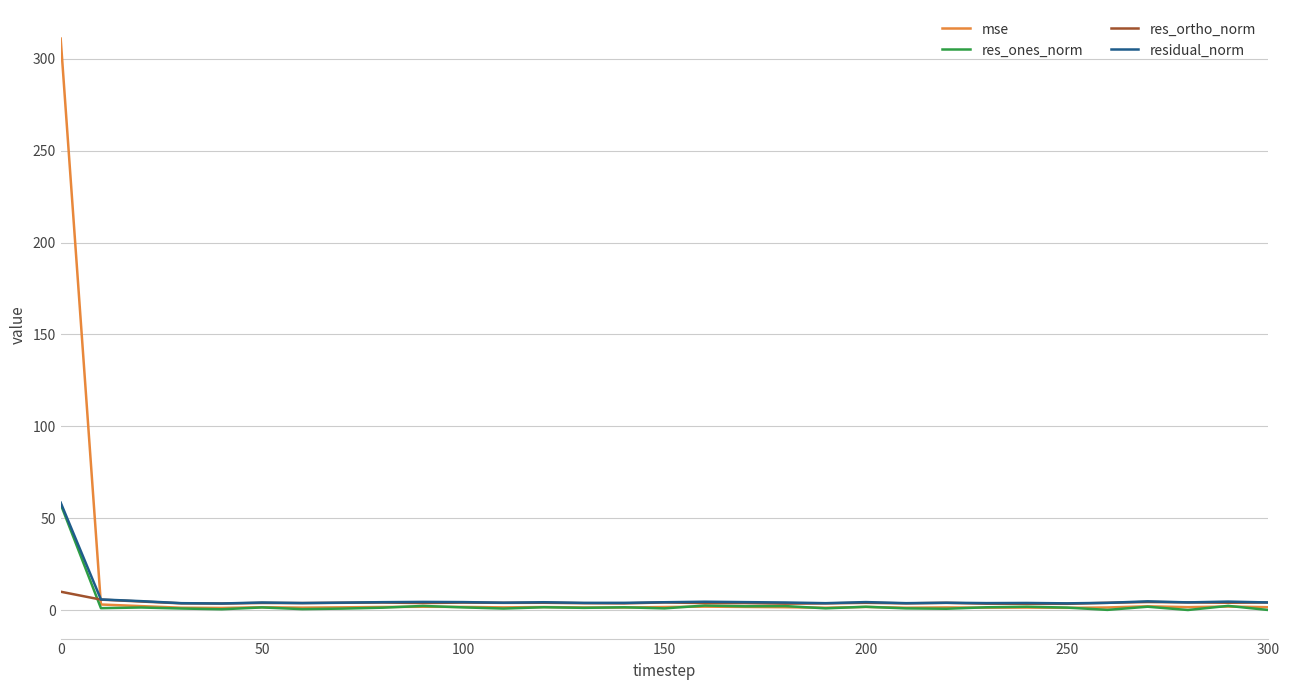

Which series has the largest range (max minus min)?

mse